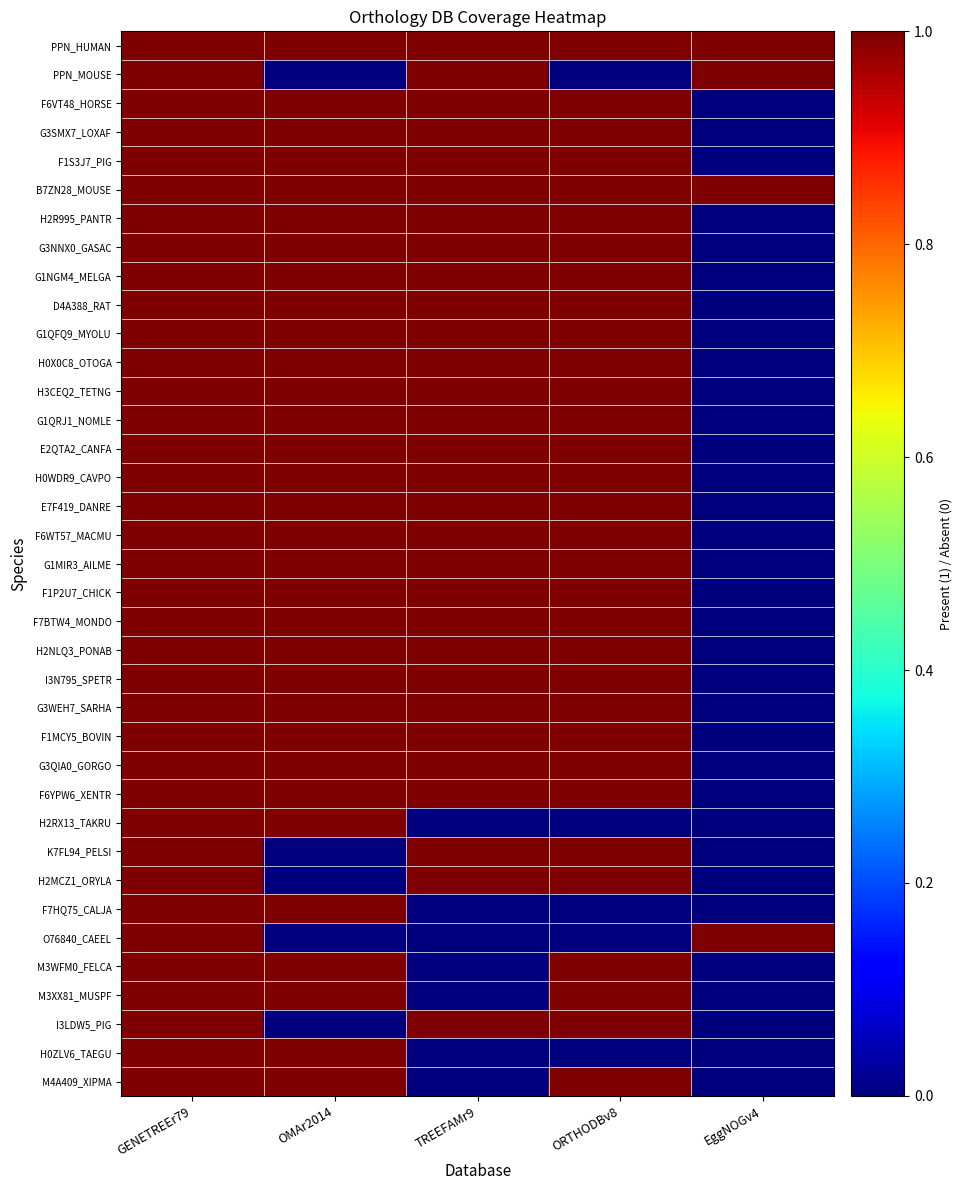

How many distinct data groups are displayed?

37